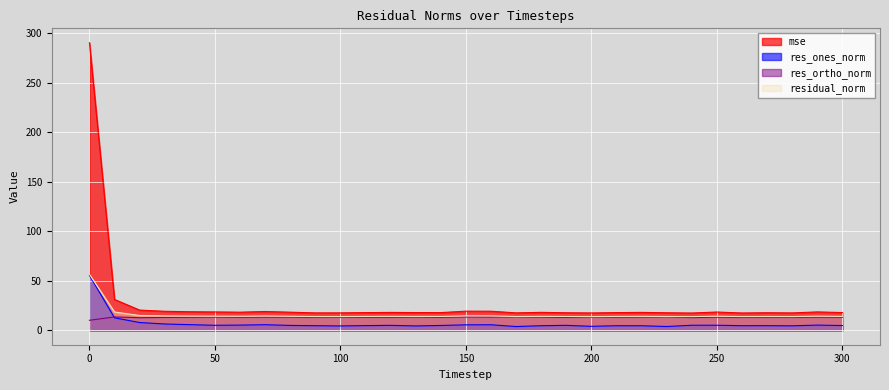

What is the greatest value displayed?

290.6